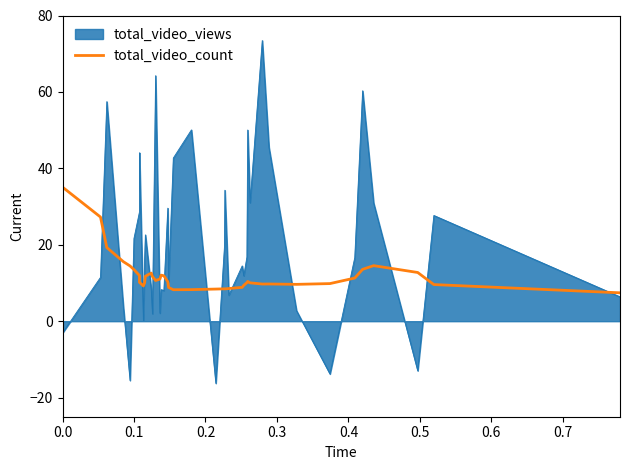

How many data points does each series have?

40